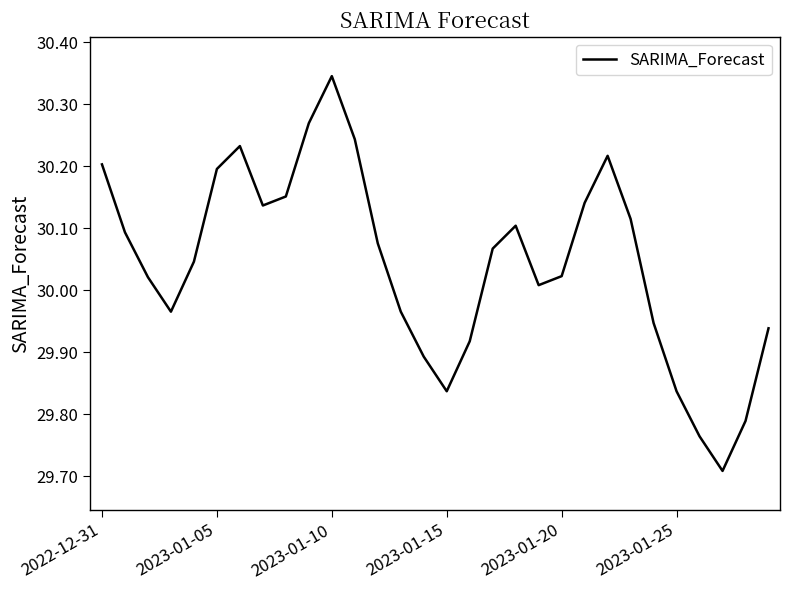

Does the chart display data point markers on the line(s)?

No